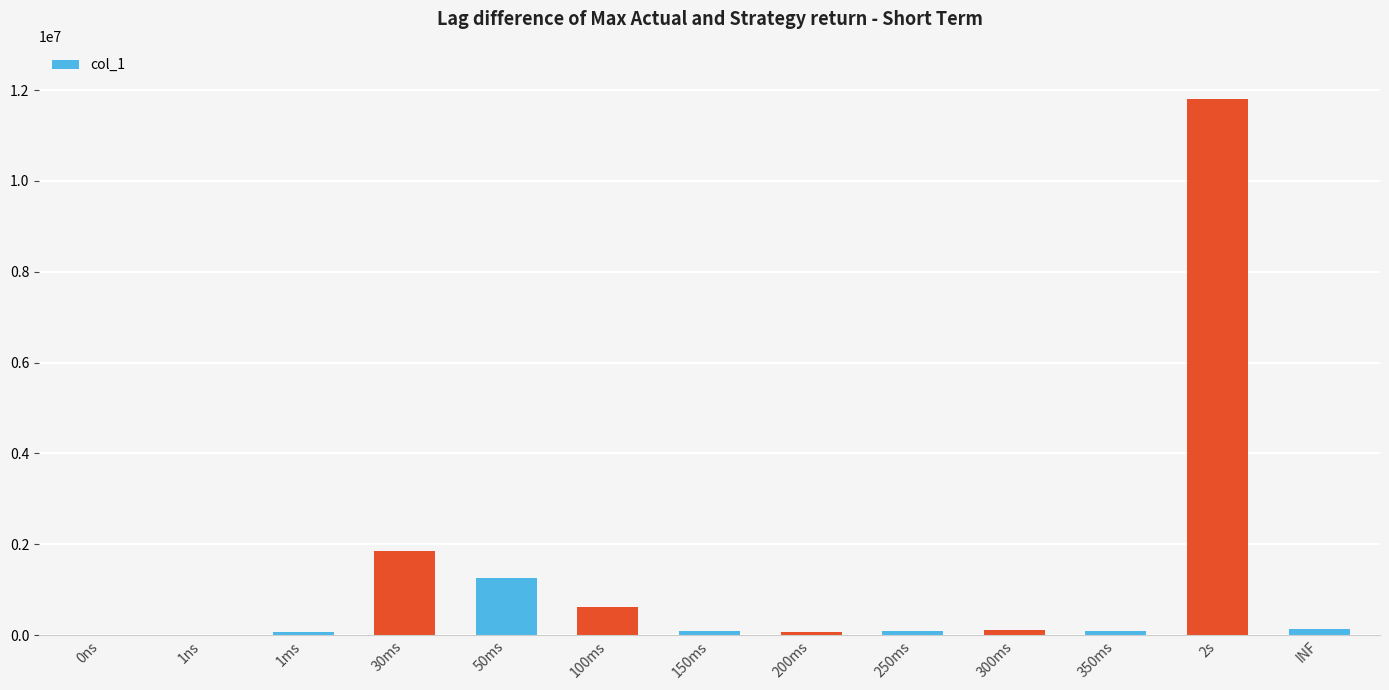

Which category has the highest value across all series?

2s